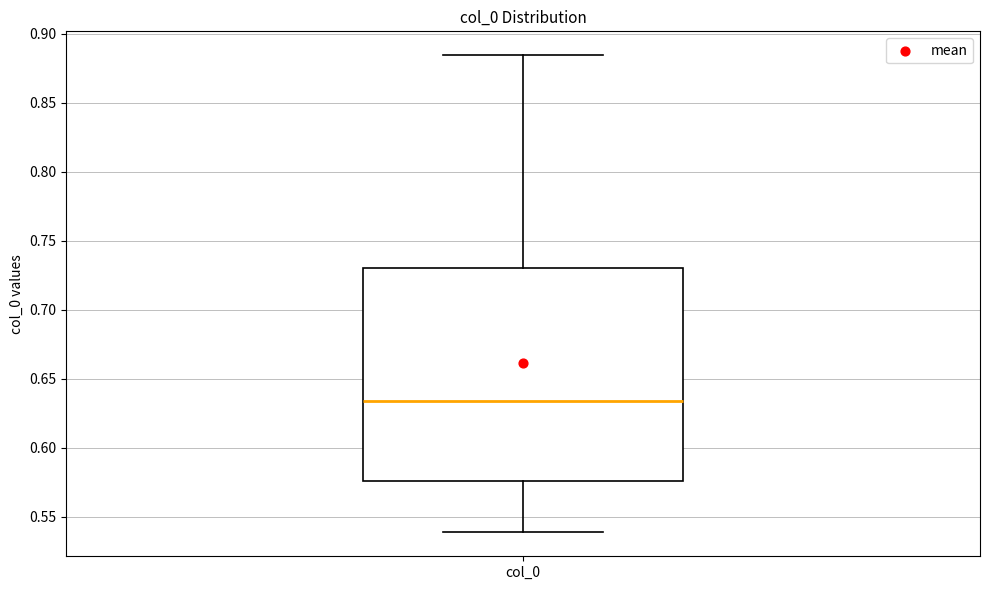

Read this box plot against the y-axis: the position of the median line, the range covered by the box, and the ends of both whiskers. The values are not printed on the chart, so give them approximately, as read against the axis.

median 0.635, box 0.575 to 0.730, whiskers 0.540 to 0.885